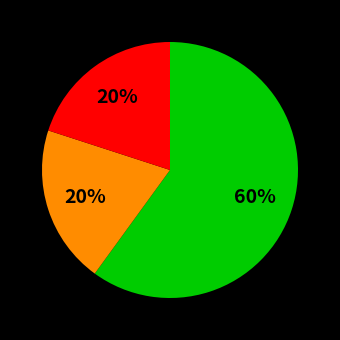

Is there any slice that represents more than half of the pie?

Yes